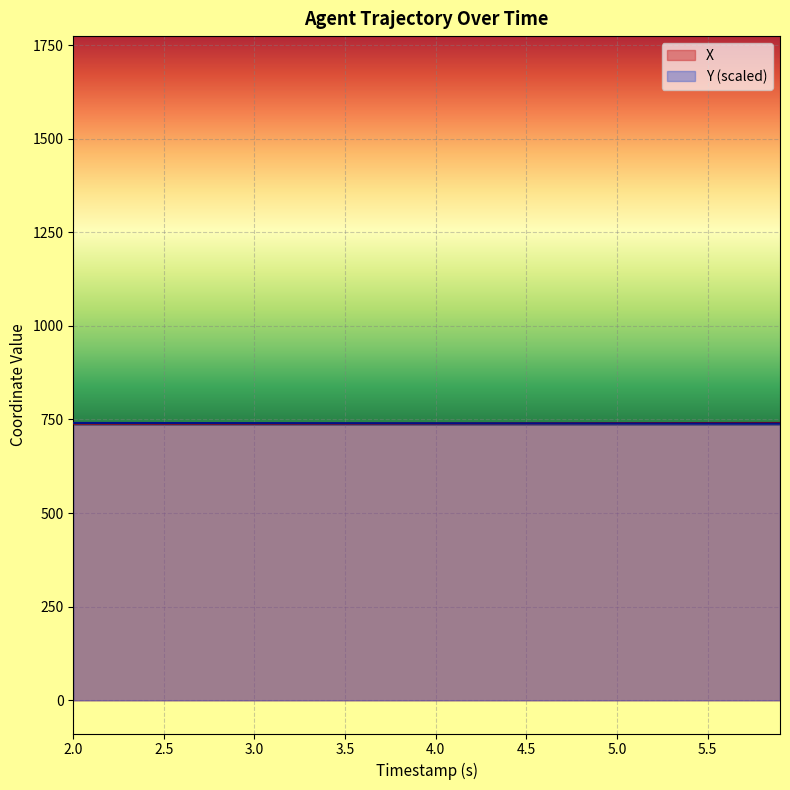

What is the total value across all series at 5.0?

1479.5